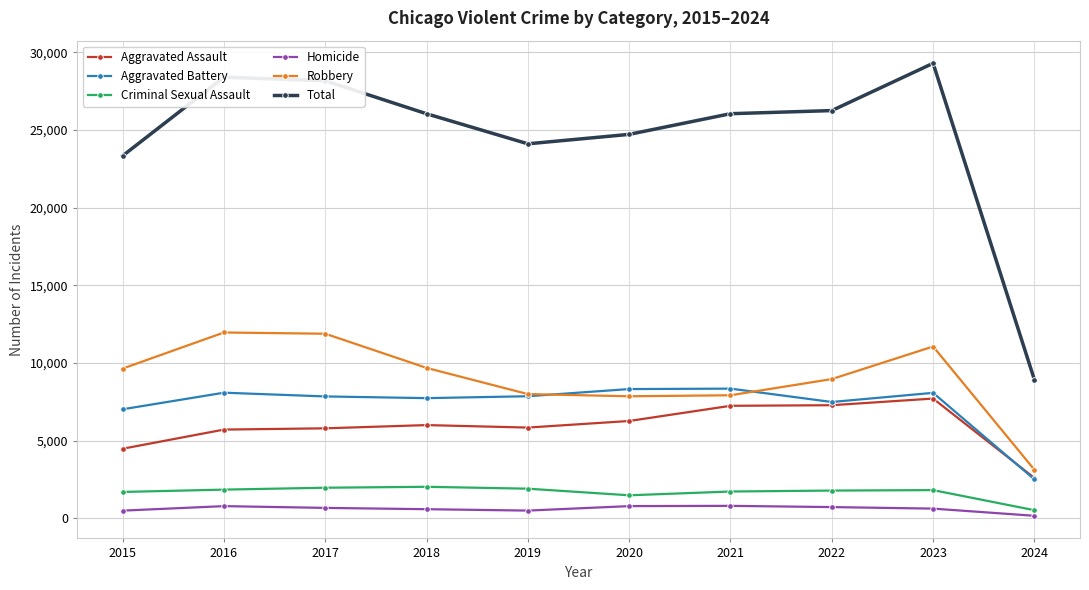

What are all the series names shown in the legend?

Aggravated Assault, Aggravated Battery, Criminal Sexual Assault, Homicide, Robbery, Total